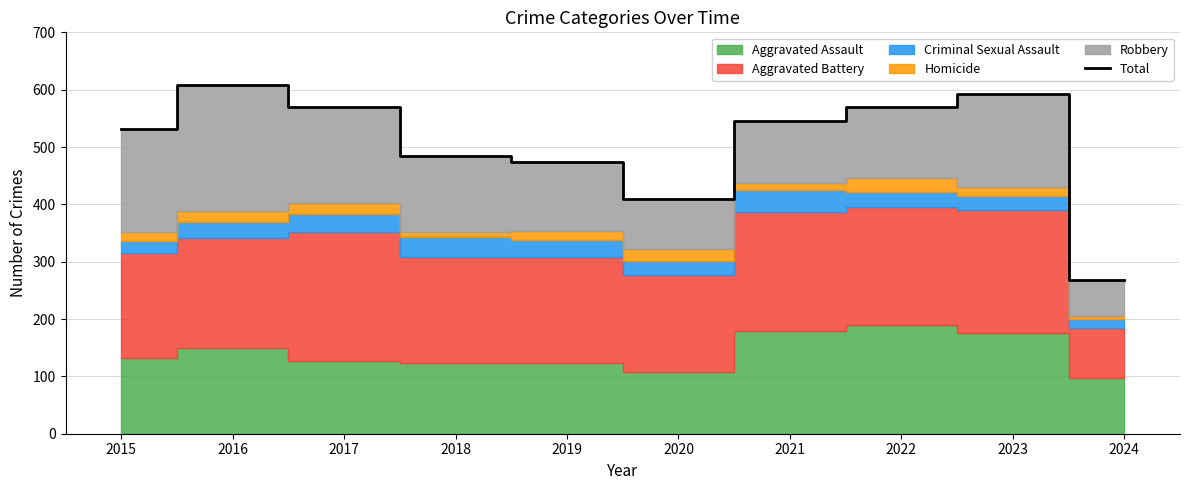

Reading left to right, transcribe all the data shown in this chart.

531	608	569	485	474	410	545	569	593	268